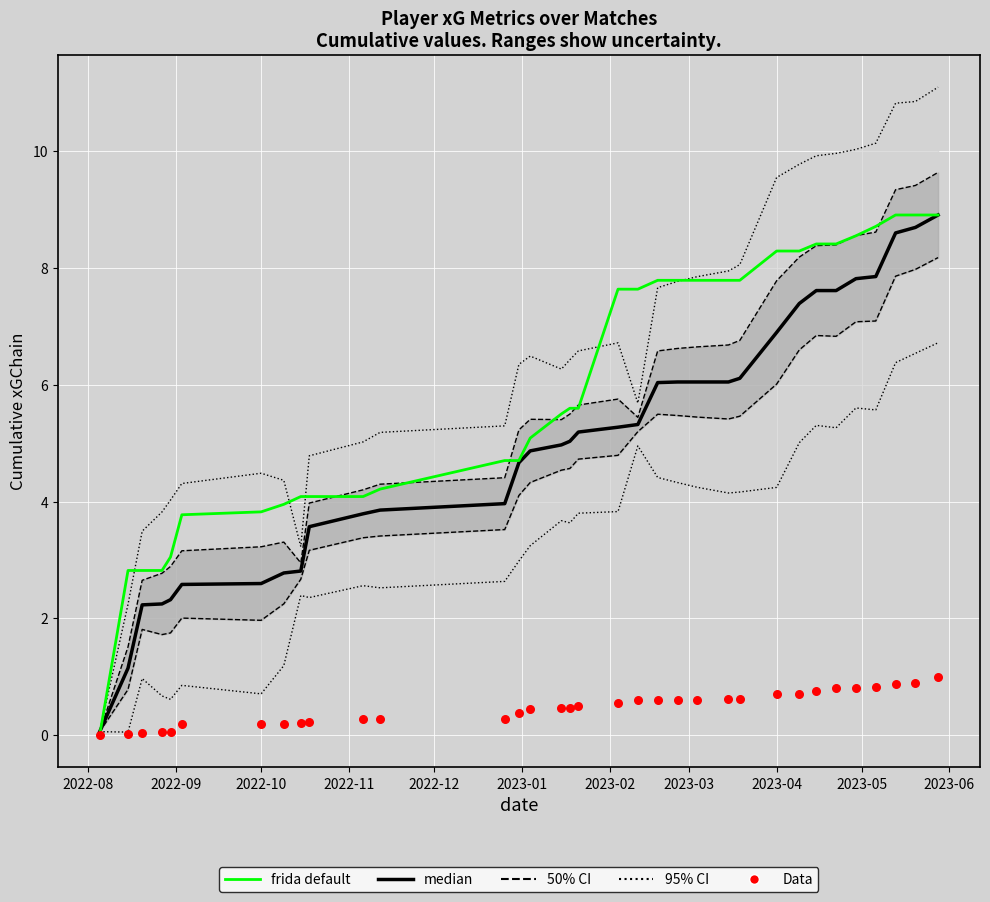

Which series has the largest total across all categories?

95% CI